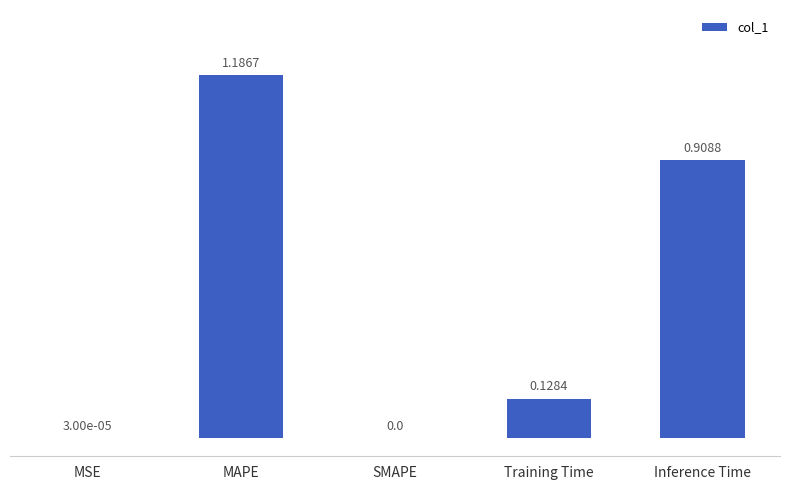

Which label corresponds to the largest value in the chart?

MAPE